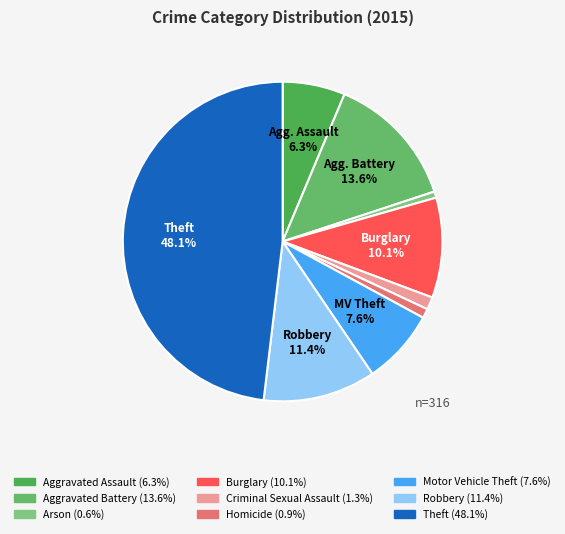

Which has a higher value, Aggravated Battery or Robbery?

Aggravated Battery